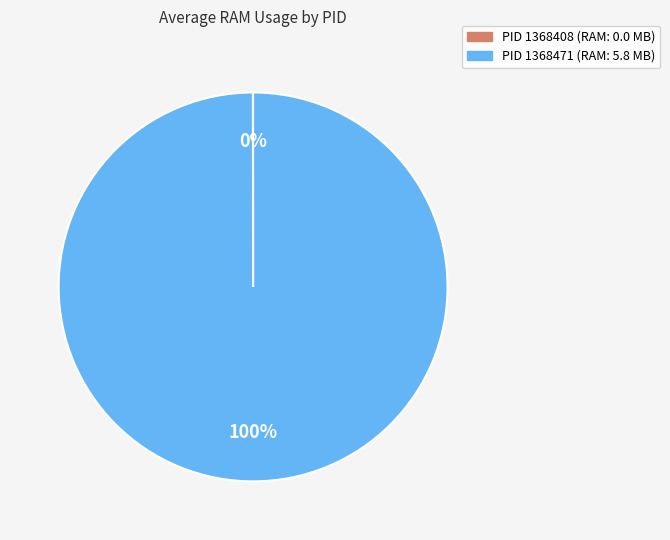

To the nearest percent, what is the difference between the largest and smallest slice percentages?

100%